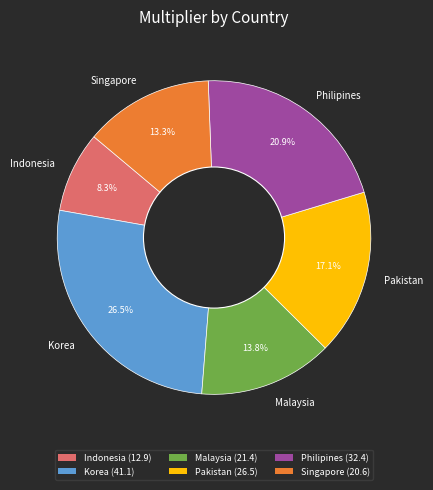

Which has a higher value, Pakistan or Singapore?

Pakistan